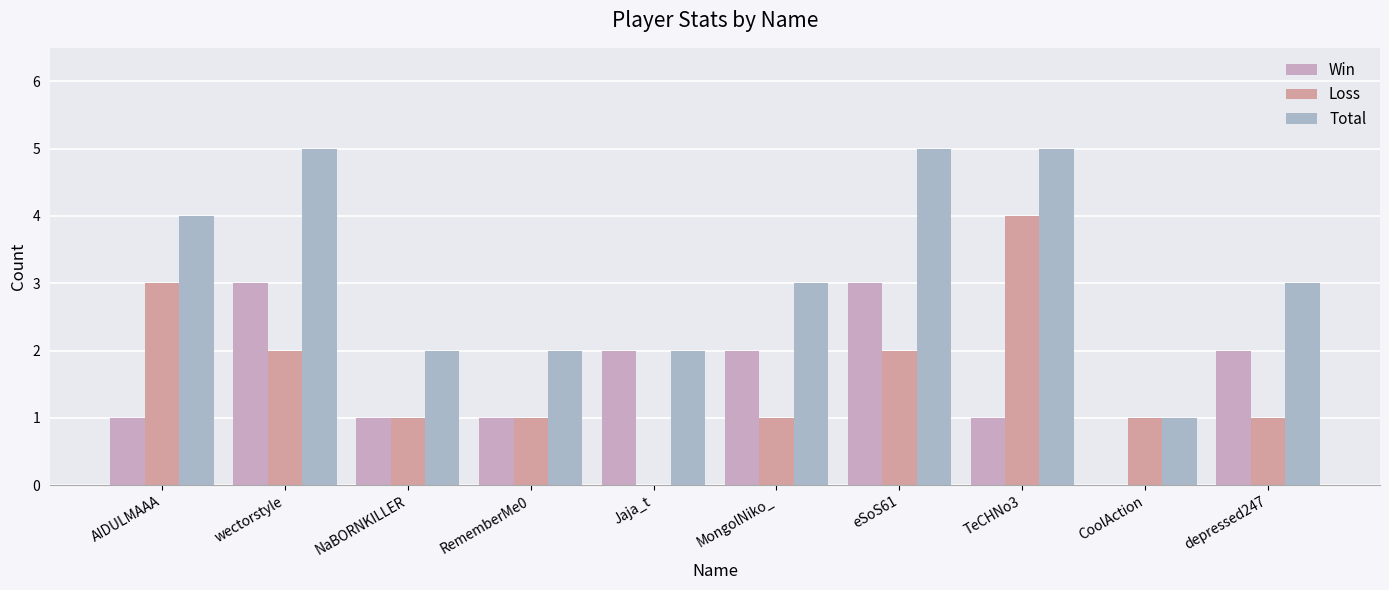

What is the label of the 2nd bar from the right?

CoolAction